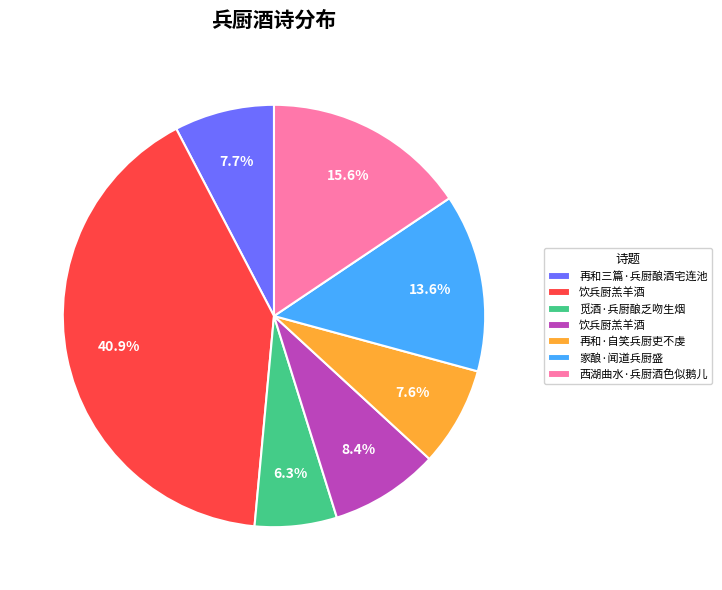

Is there a majority slice in this chart?

No